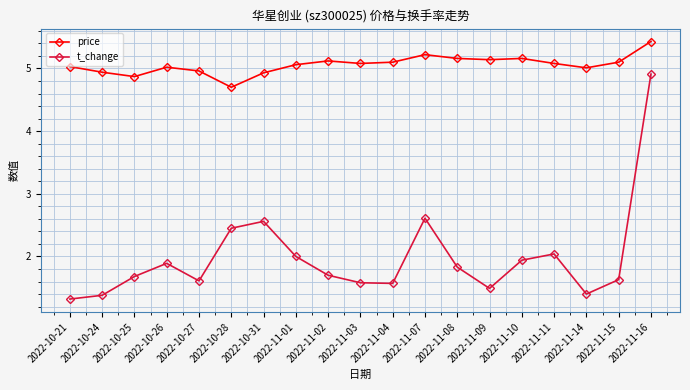

What is the total value across all series at 2022-11-11?

7.1